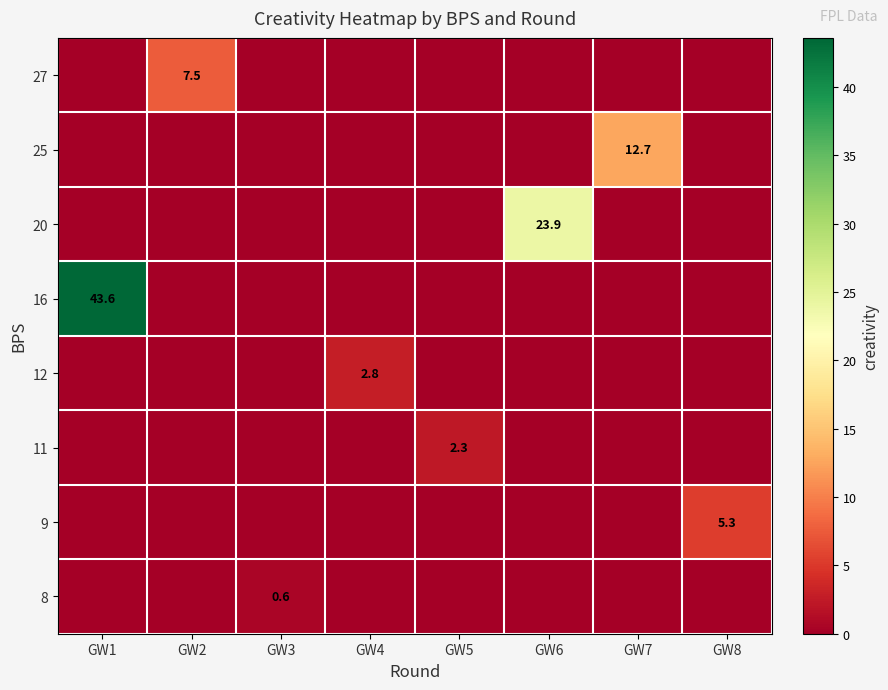

What is the spread (max minus min) of values at GW8?

5.3